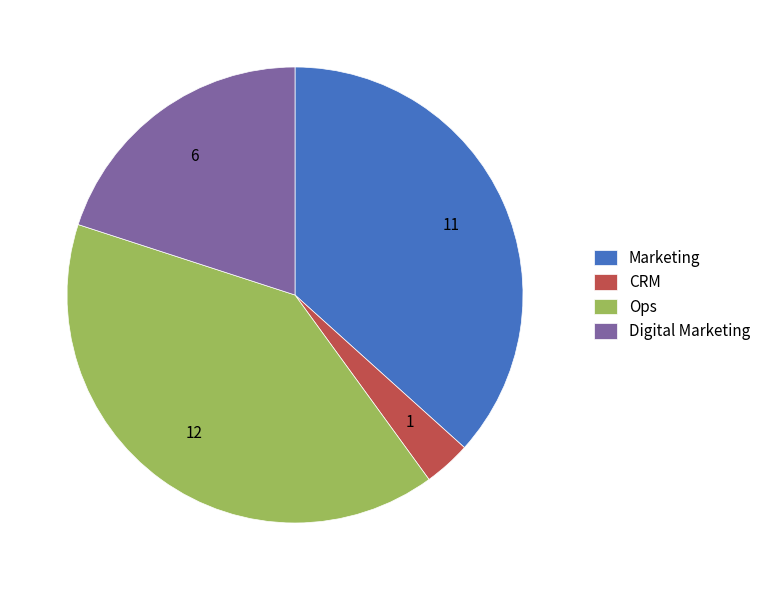

Which has a higher value, CRM or Digital Marketing?

Digital Marketing